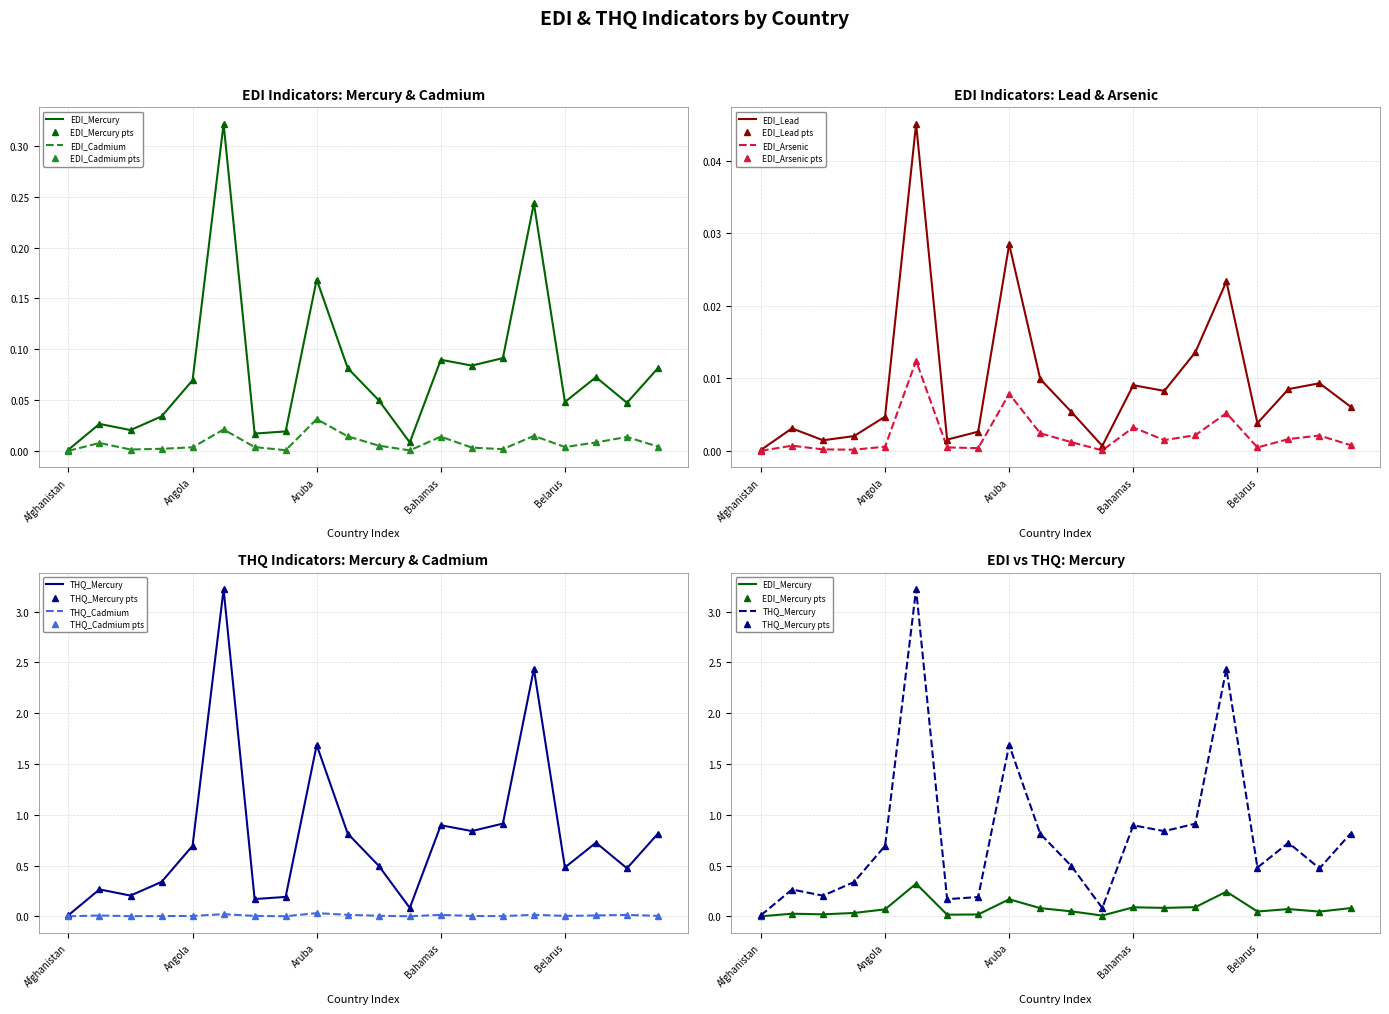

The value of EDI_Arsenic at American Samoa is 0.0. True or false?

True